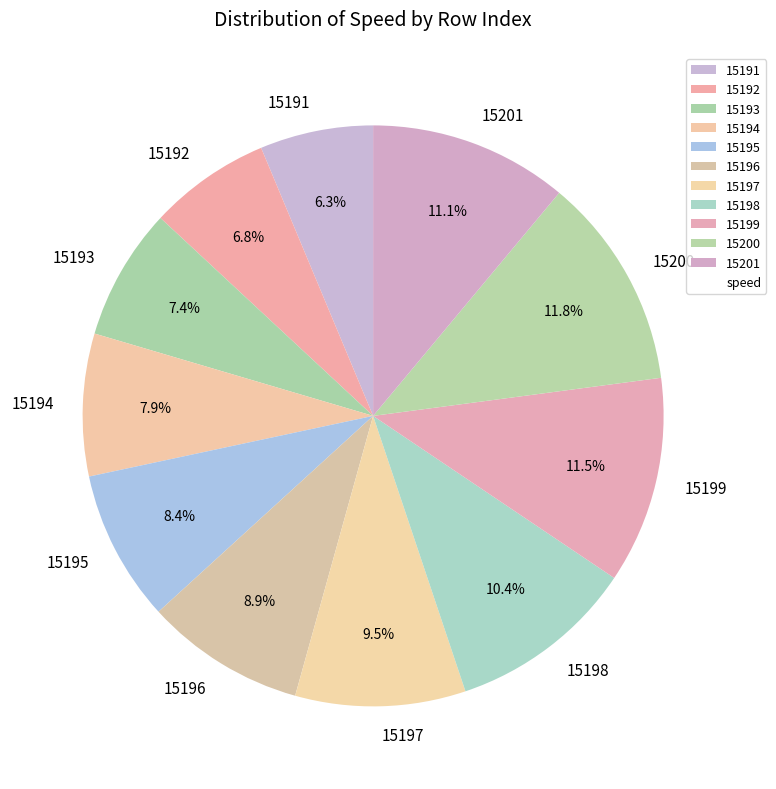

Is there any slice that represents more than half of the pie?

No